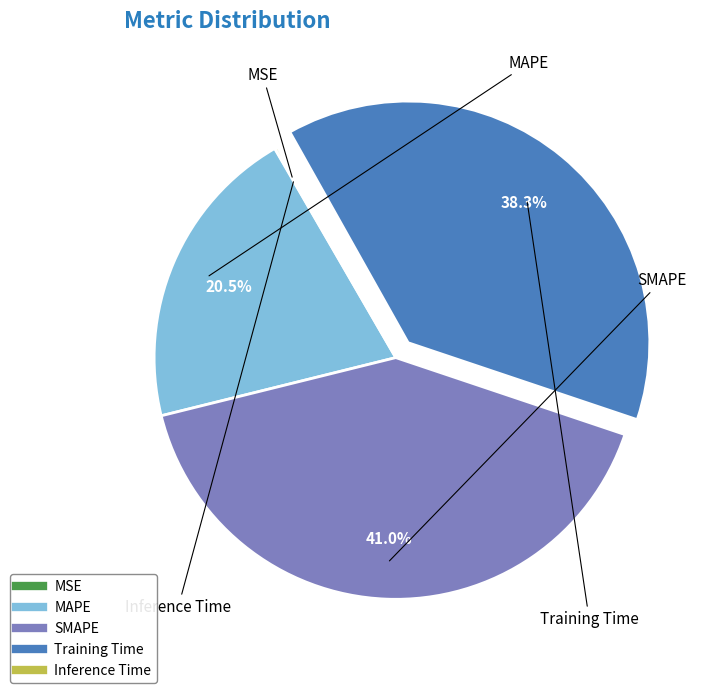

Which slice is the largest?

SMAPE